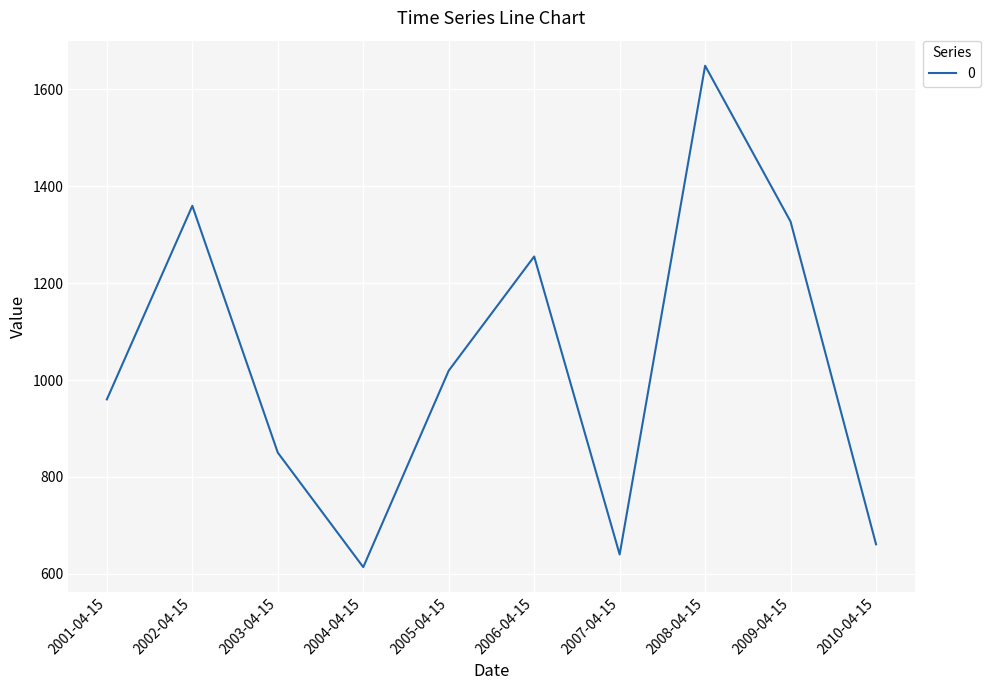

Which label corresponds to the smallest value in the chart?

2004-04-15